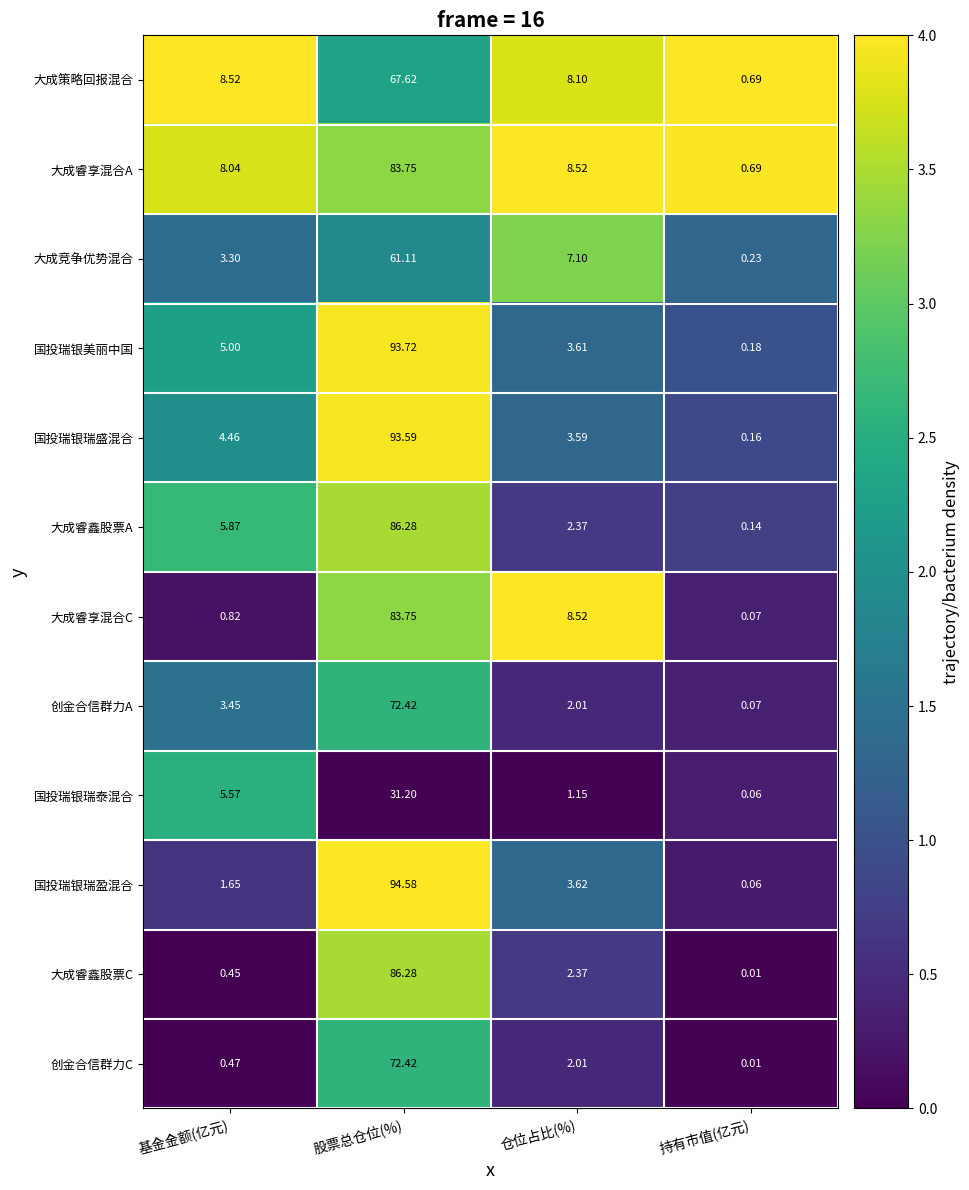

Which category has the highest value across all series?

股票总仓位(%)